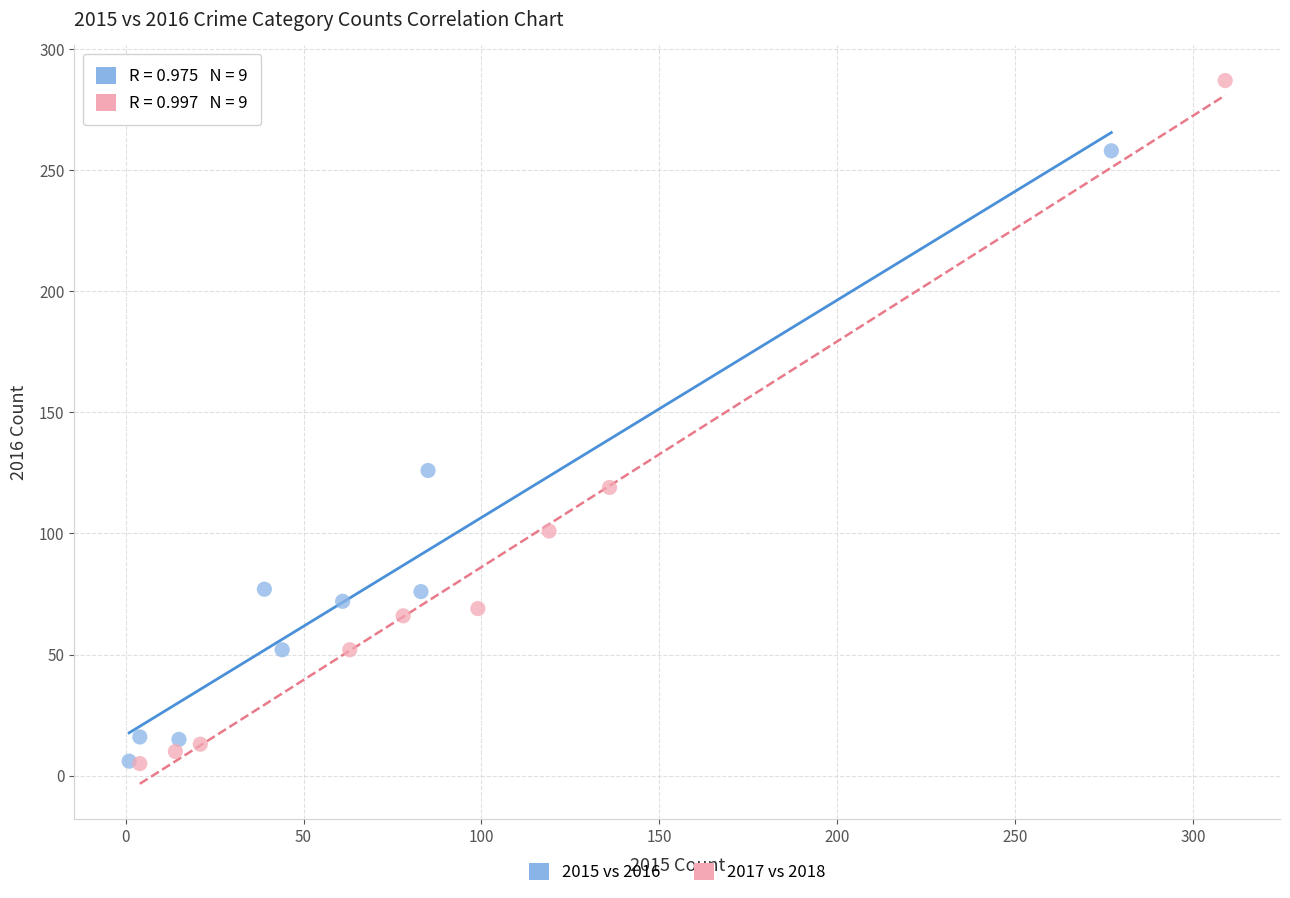

Which series contains the highest Y value?

2017 vs 2018